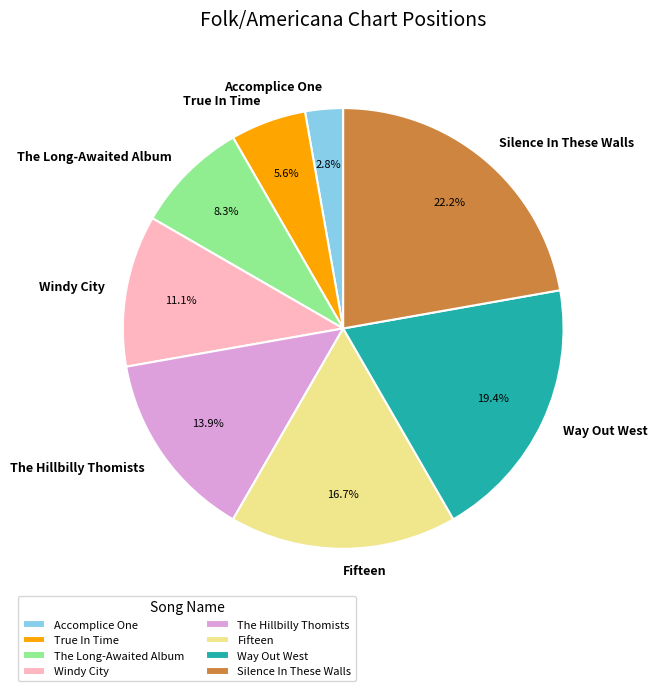

What is the ratio of the value at The Hillbilly Thomists to the value at Way Out West?

0.7